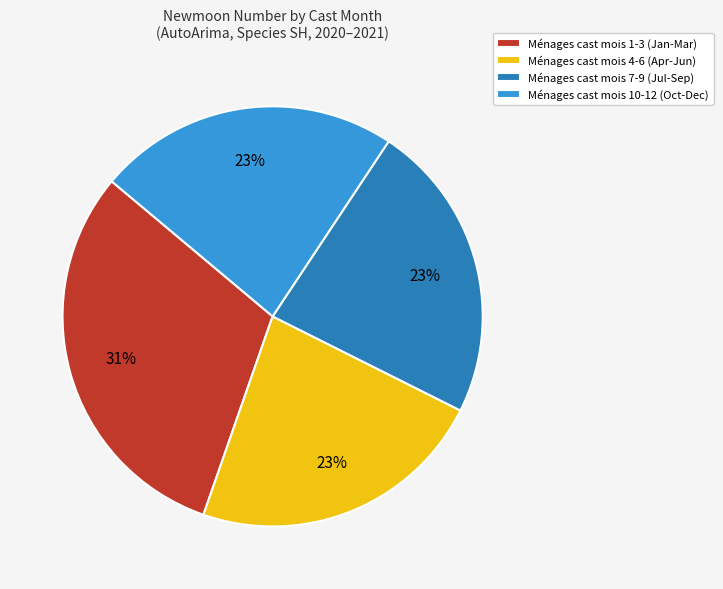

Is it true that Ménages cast mois 1-3 (Jan-Mar) is 43% of the pie?

False